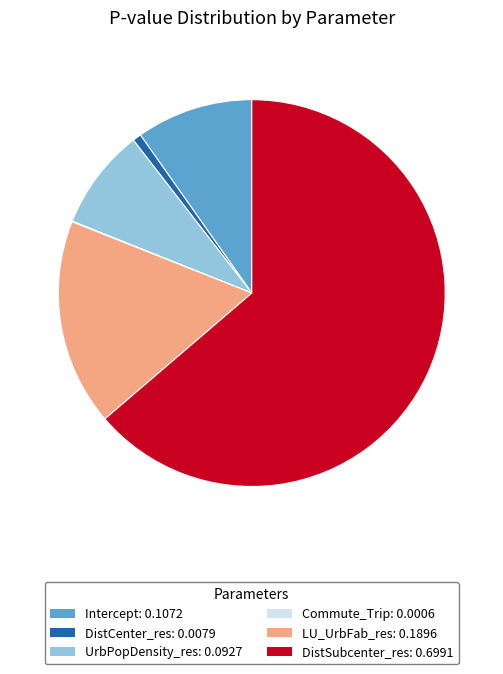

The Intercept: 0.1072 slice represents 10% of the pie. True or false?

True